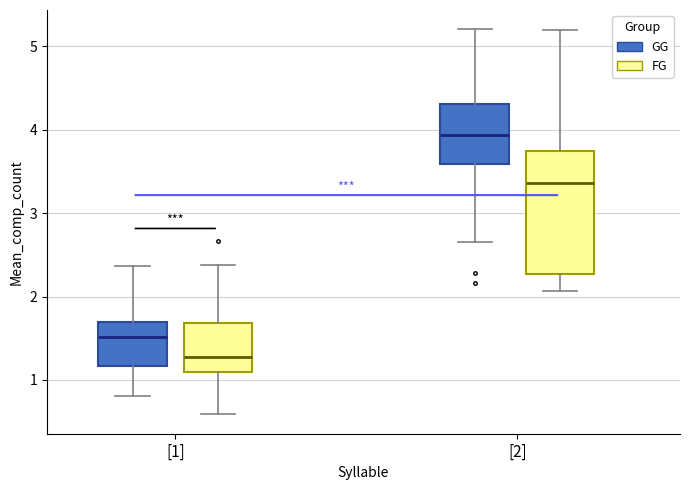

Comparing the boxes themselves (not the whiskers), which one is the tallest?

[2] (FG)